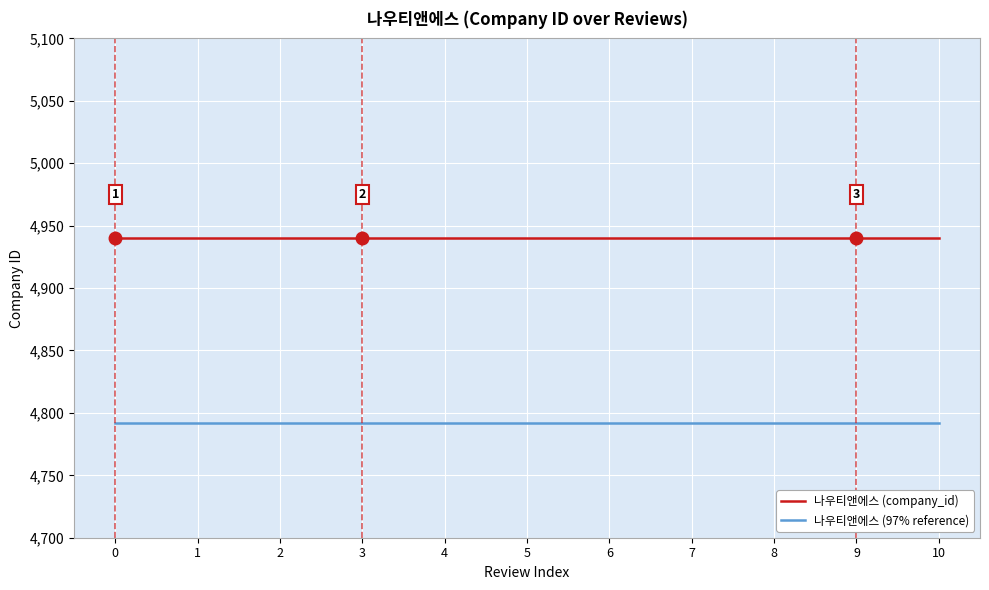

What is the minimum value shown in the chart?

4791.8